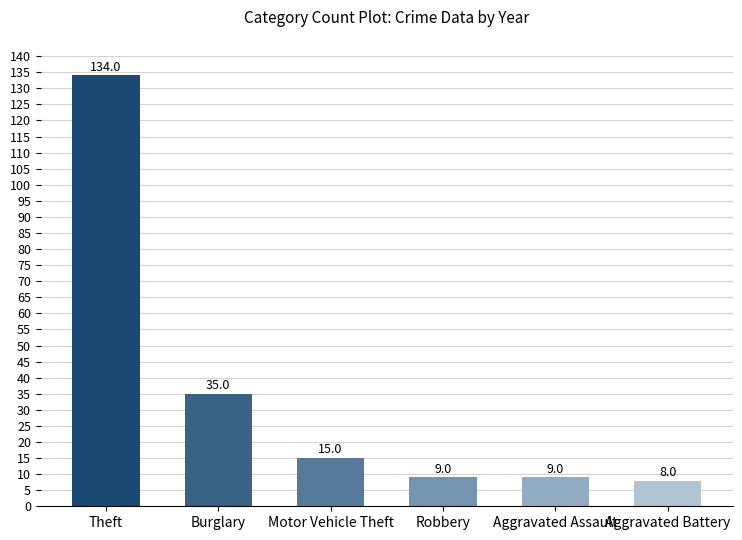

What is the ratio of the value at Robbery to the value at Motor Vehicle Theft?

0.6